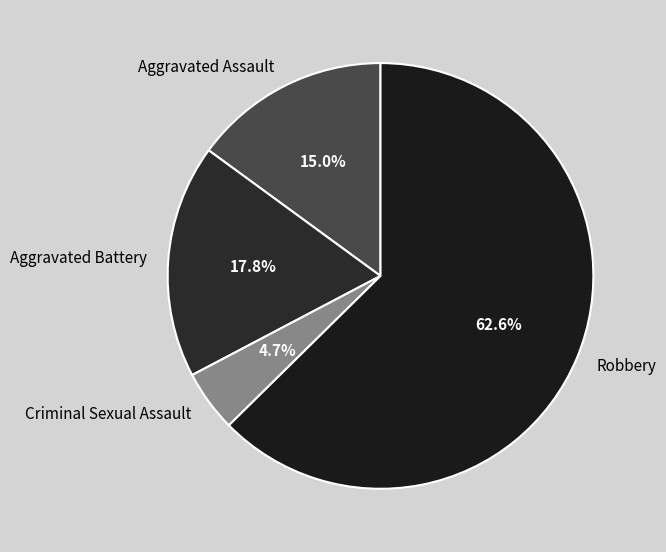

The Aggravated Assault slice represents 20% of the pie. True or false?

False